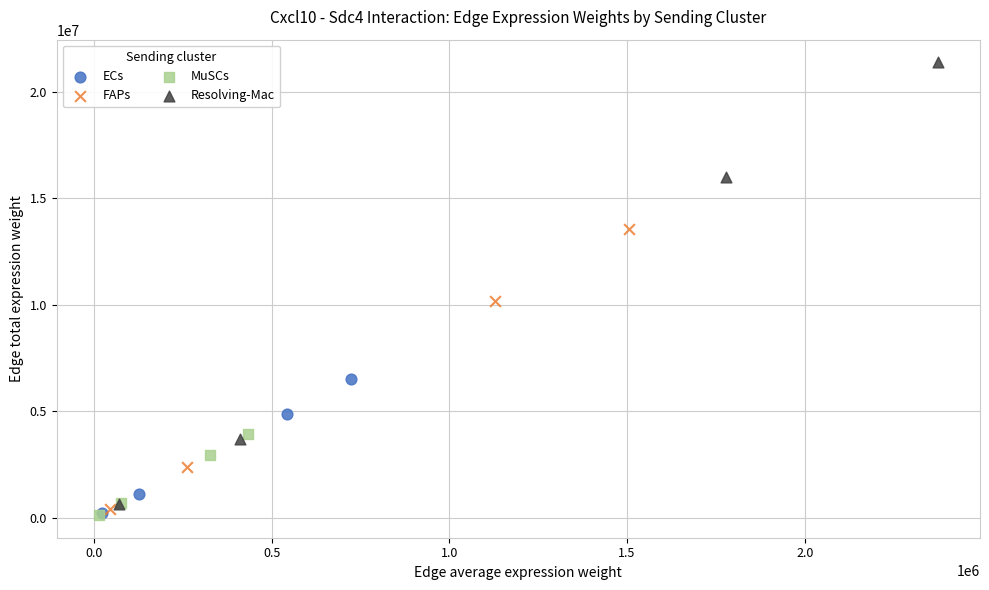

Which series has the widest spread of Y values?

Resolving-Mac